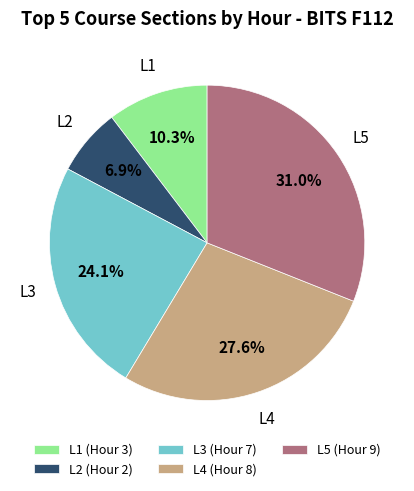

How many slices are in this pie chart?

5